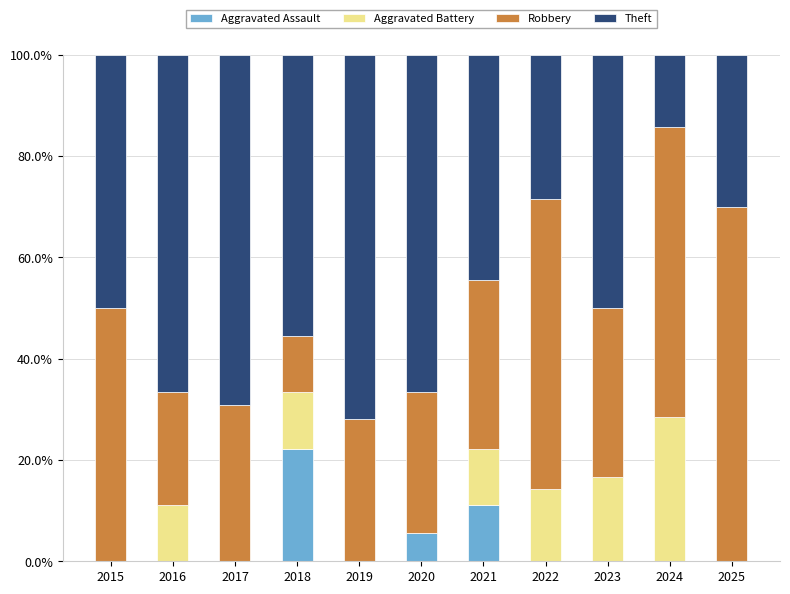

The value of Aggravated Assault at 2025 is 0.0. True or false?

True